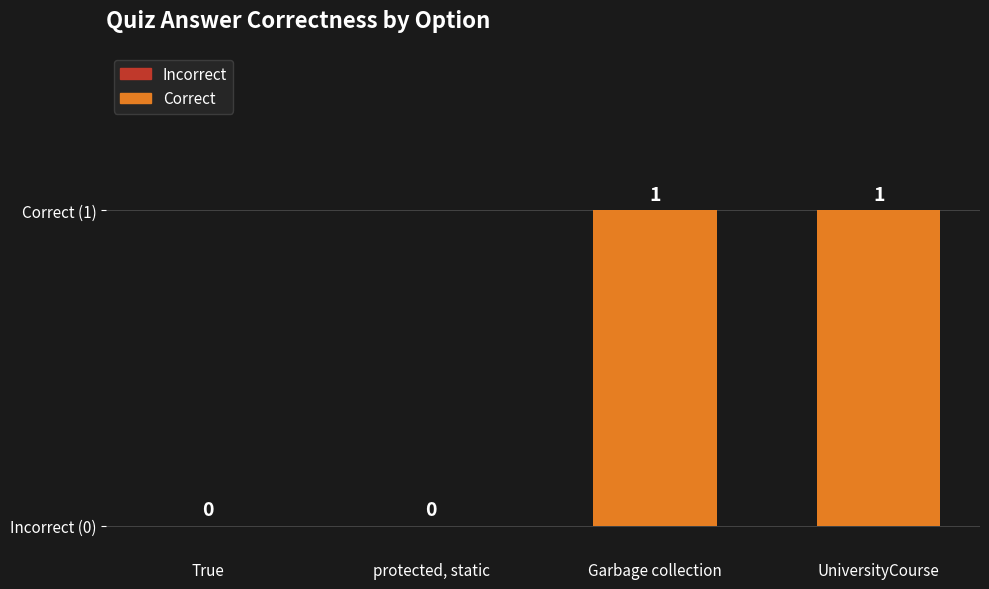

What is the label of the 3rd bar from the right?

protected, static